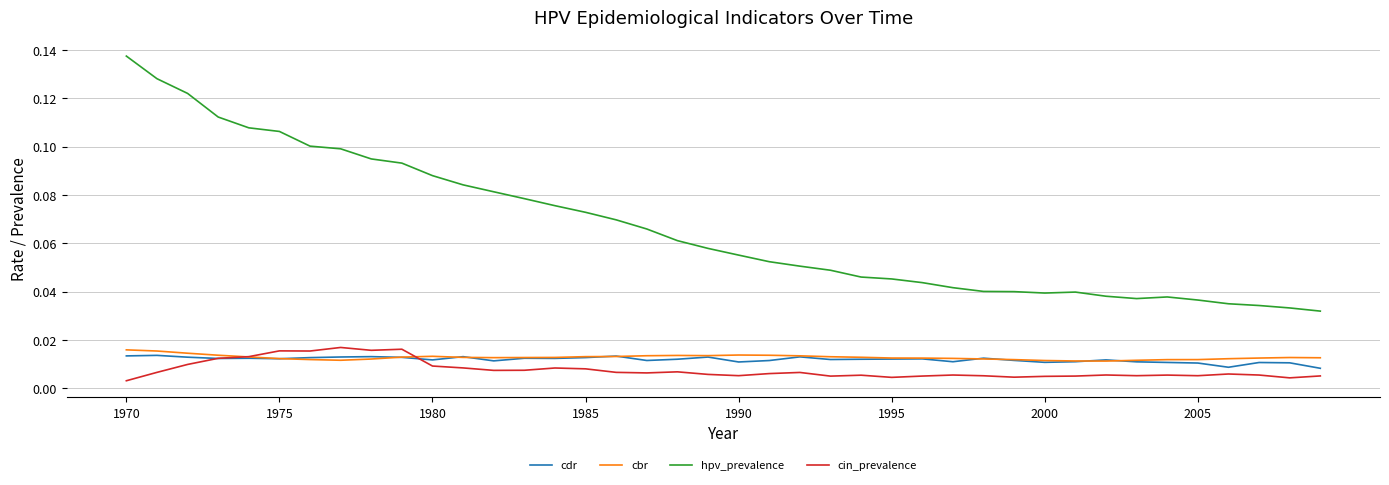

Which series has the largest total across all categories?

hpv_prevalence